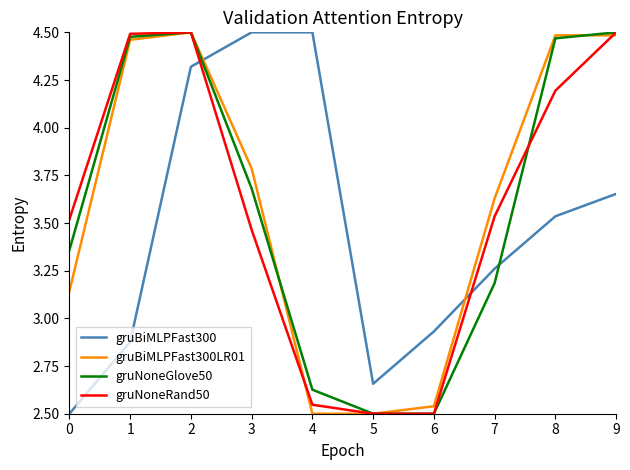

Between 1 and 3, which series saw the biggest shift?

gruBiMLPFast300